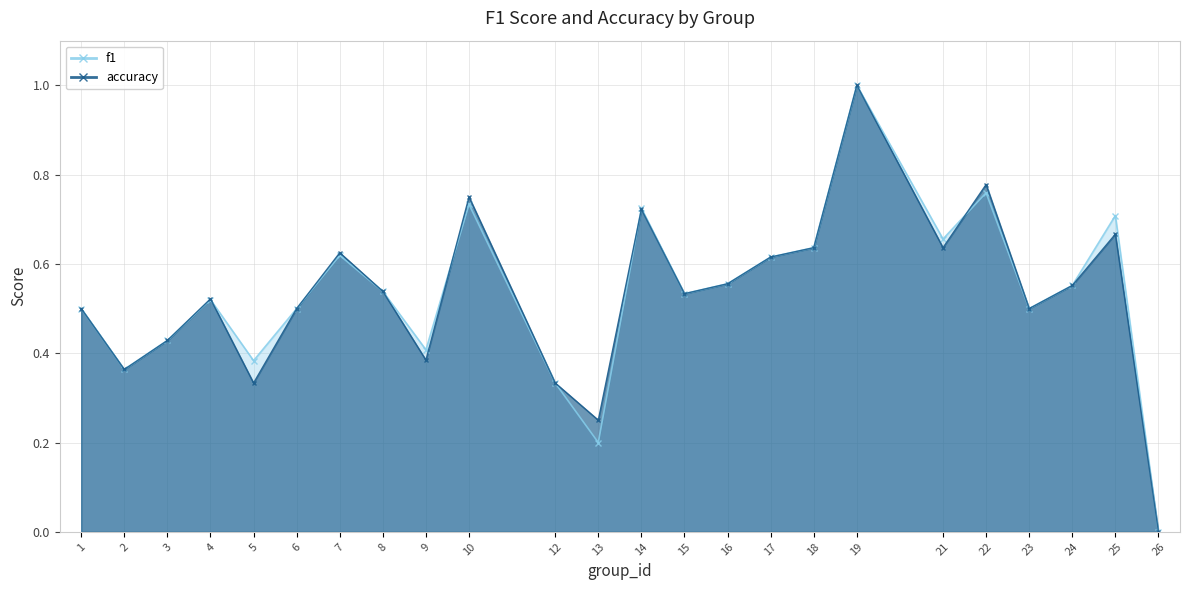

What is the difference between the second highest and minimum values in the accuracy series?

0.8